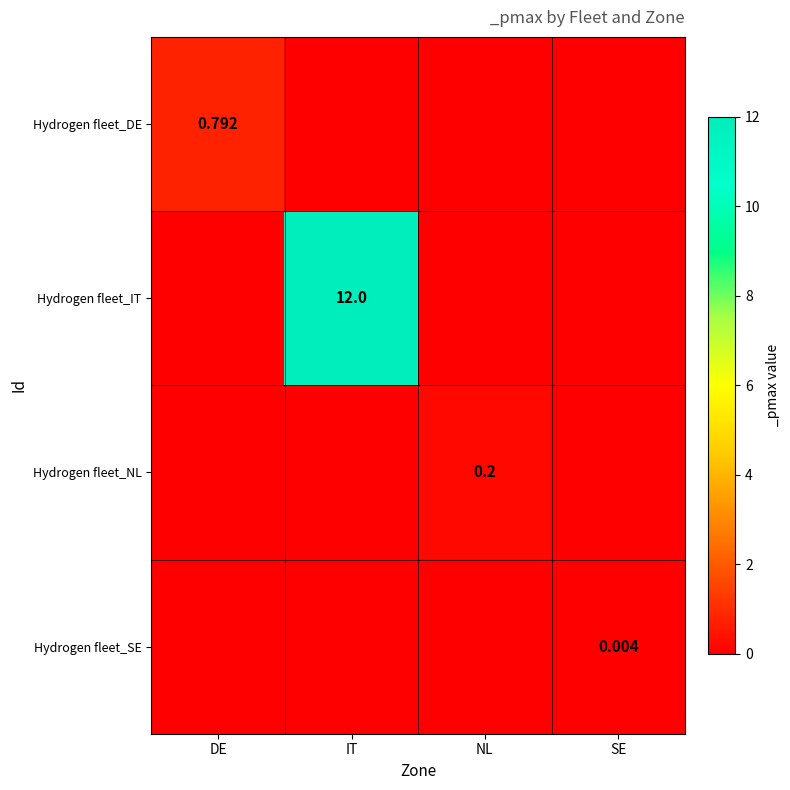

Which category has the highest value across all series?

IT